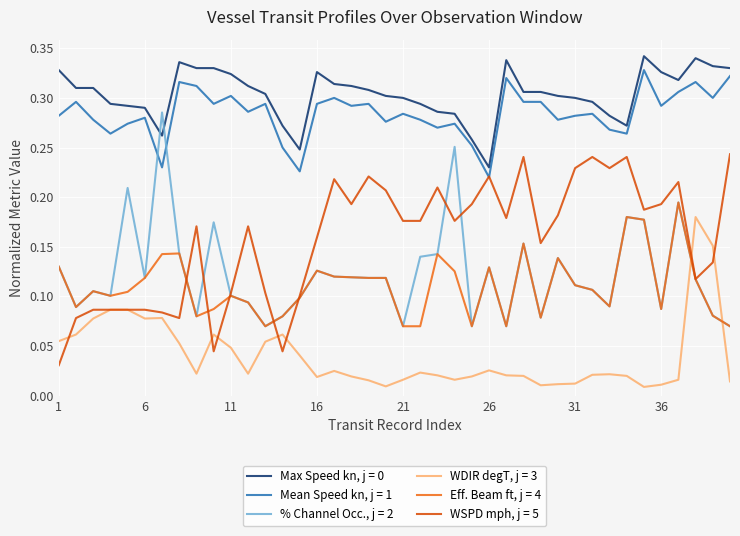

After their last crossing, which series has the higher values: WDIR degT, j = 3 or Eff. Beam ft, j = 4?

Eff. Beam ft, j = 4